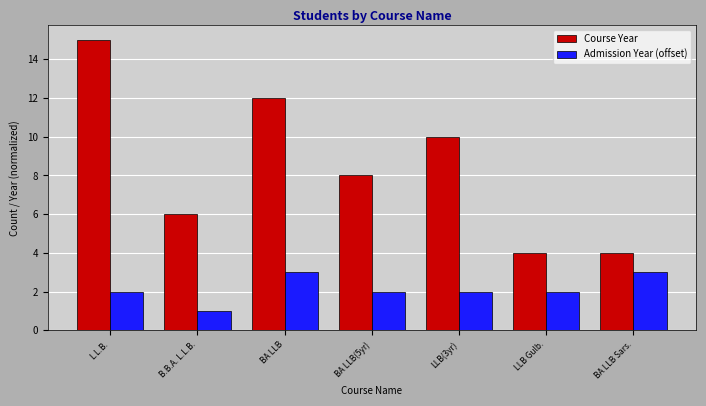

What position from the right is LLB Gulb.?

2